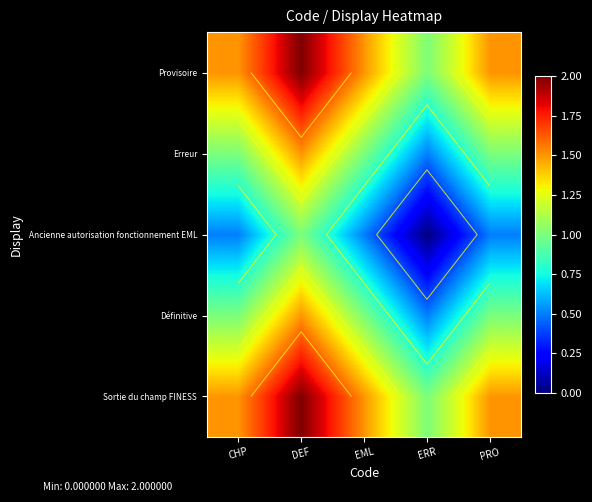

The Erreur series shows 1.0 at PRO. True or false?

True